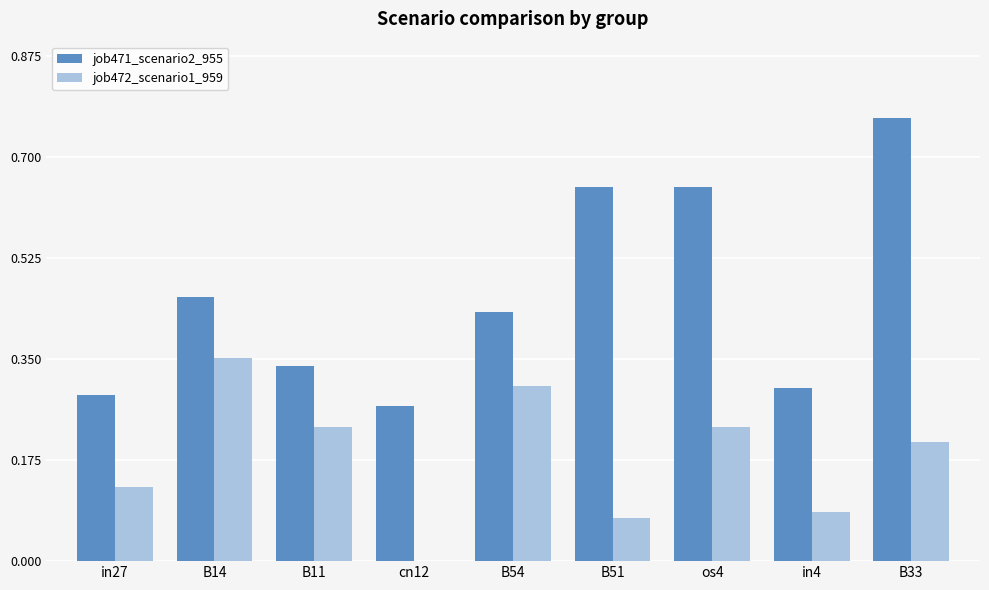

Is it true that job471_scenario2_955 equals 1.1 at B33?

False